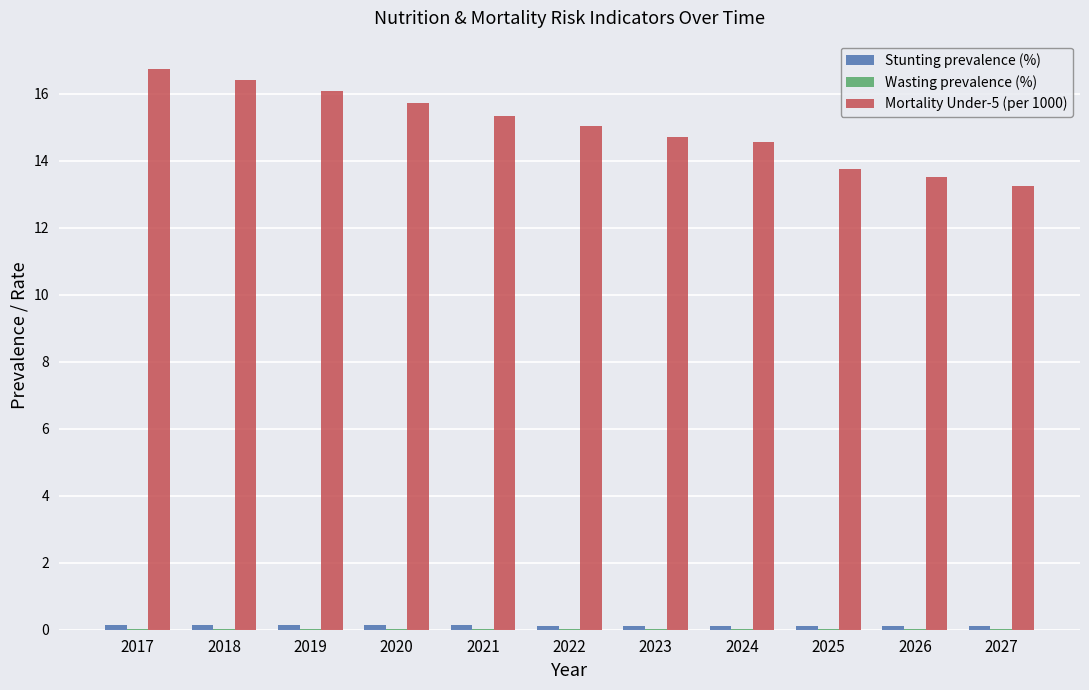

Are the bars grouped side by side (vs. stacked)?

Yes